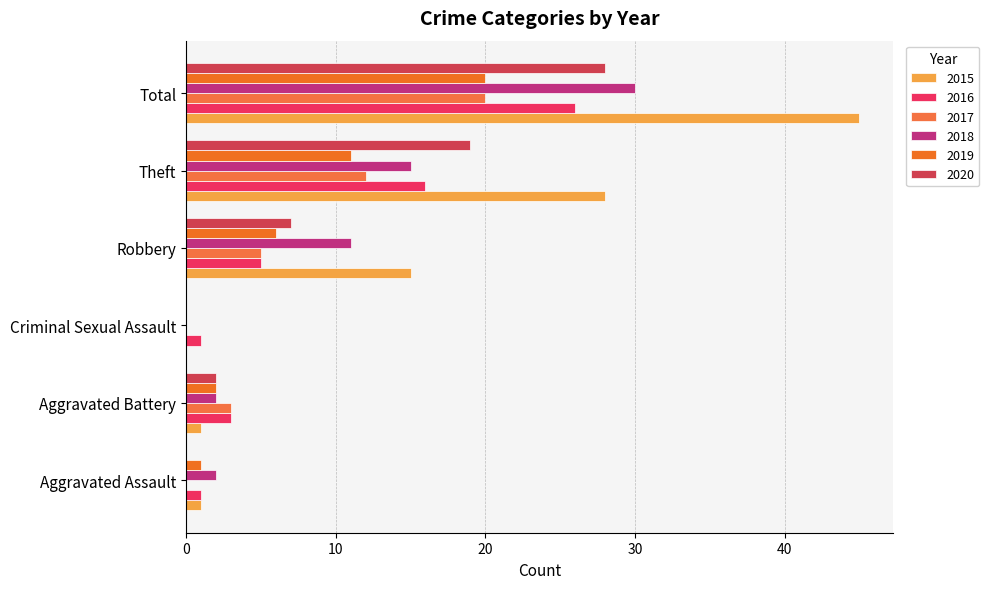

Reading left to right, transcribe all the data shown in this chart.

2015: Aggravated Assault=1	Aggravated Battery=1	Criminal Sexual Assault=0	Robbery=15	Theft=28	Total=45
2016: Aggravated Assault=1	Aggravated Battery=3	Criminal Sexual Assault=1	Robbery=5	Theft=16	Total=26
2017: Aggravated Assault=0	Aggravated Battery=3	Criminal Sexual Assault=0	Robbery=5	Theft=12	Total=20
2018: Aggravated Assault=2	Aggravated Battery=2	Criminal Sexual Assault=0	Robbery=11	Theft=15	Total=30
2019: Aggravated Assault=1	Aggravated Battery=2	Criminal Sexual Assault=0	Robbery=6	Theft=11	Total=20
2020: Aggravated Assault=0	Aggravated Battery=2	Criminal Sexual Assault=0	Robbery=7	Theft=19	Total=28